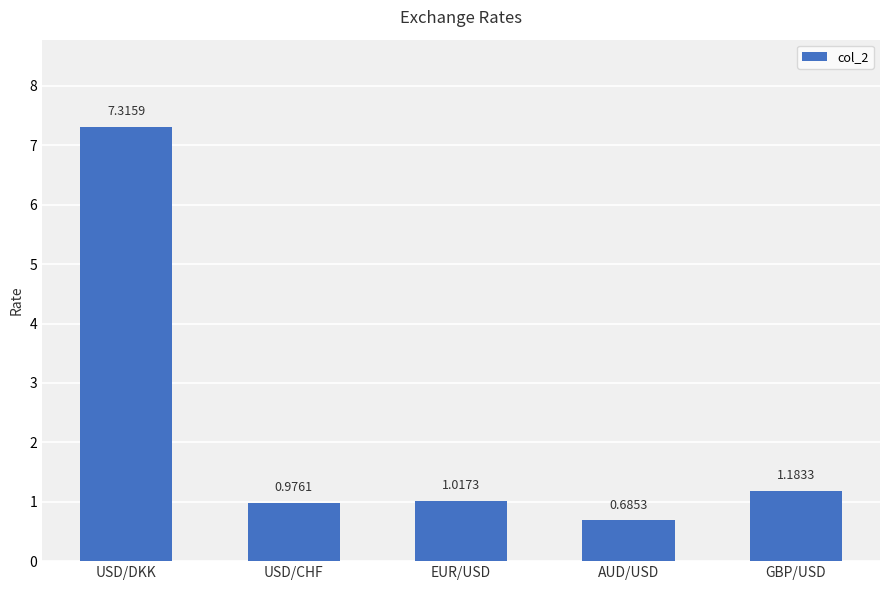

Does the chart contain any negative values?

No